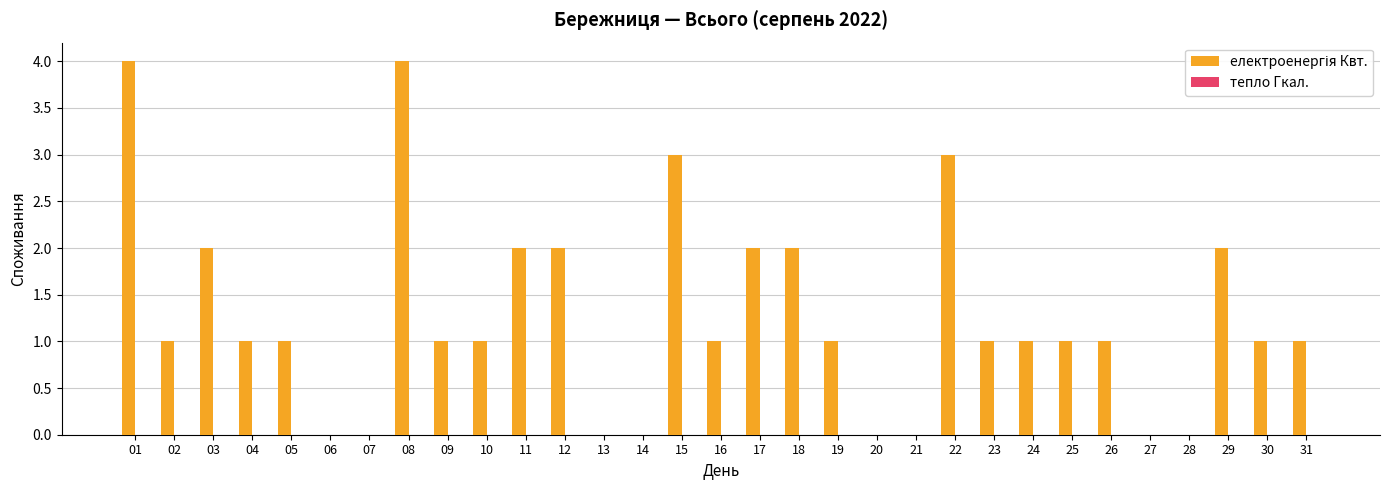

Between 11 and 21, which is larger?

11